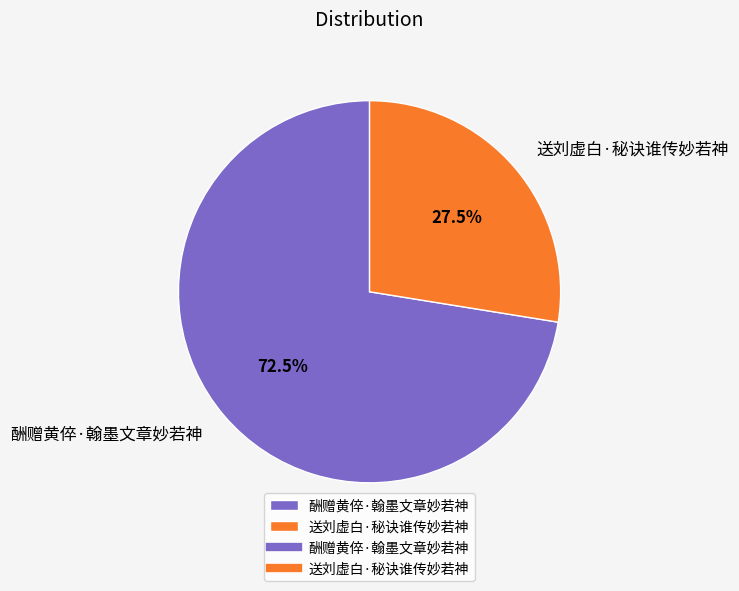

What is the largest slice in the pie chart?

酬赠黄倅·翰墨文章妙若神